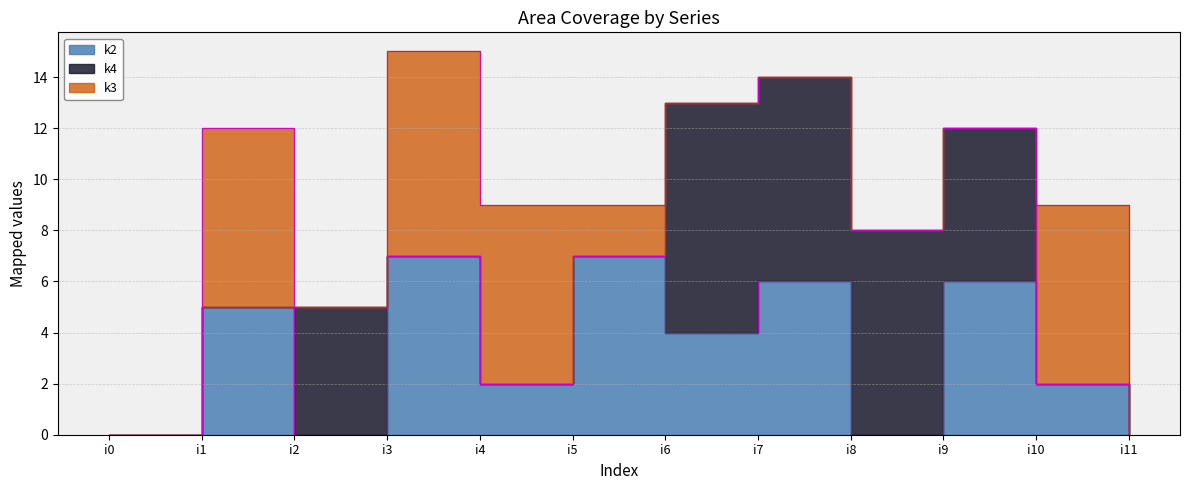

How many positive values does the k2 series have?

8